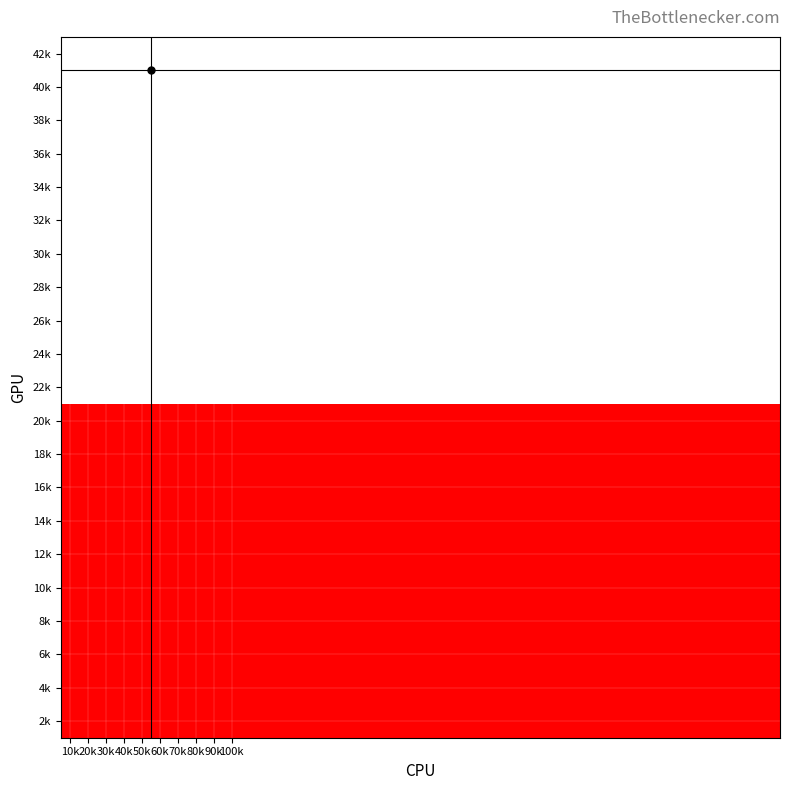

At which category is the sum across all series the highest?

50k